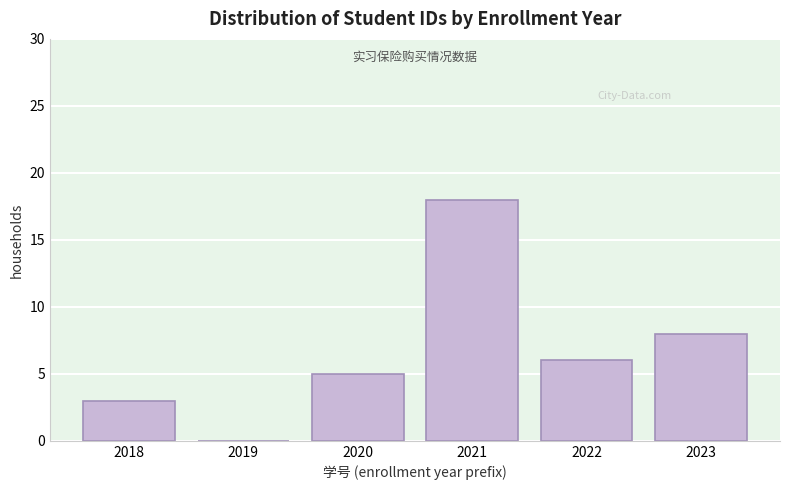

Reading right to left, list all the values displayed in this chart.

2023=8	2022=6	2021=18	2020=5	2019=0	2018=3